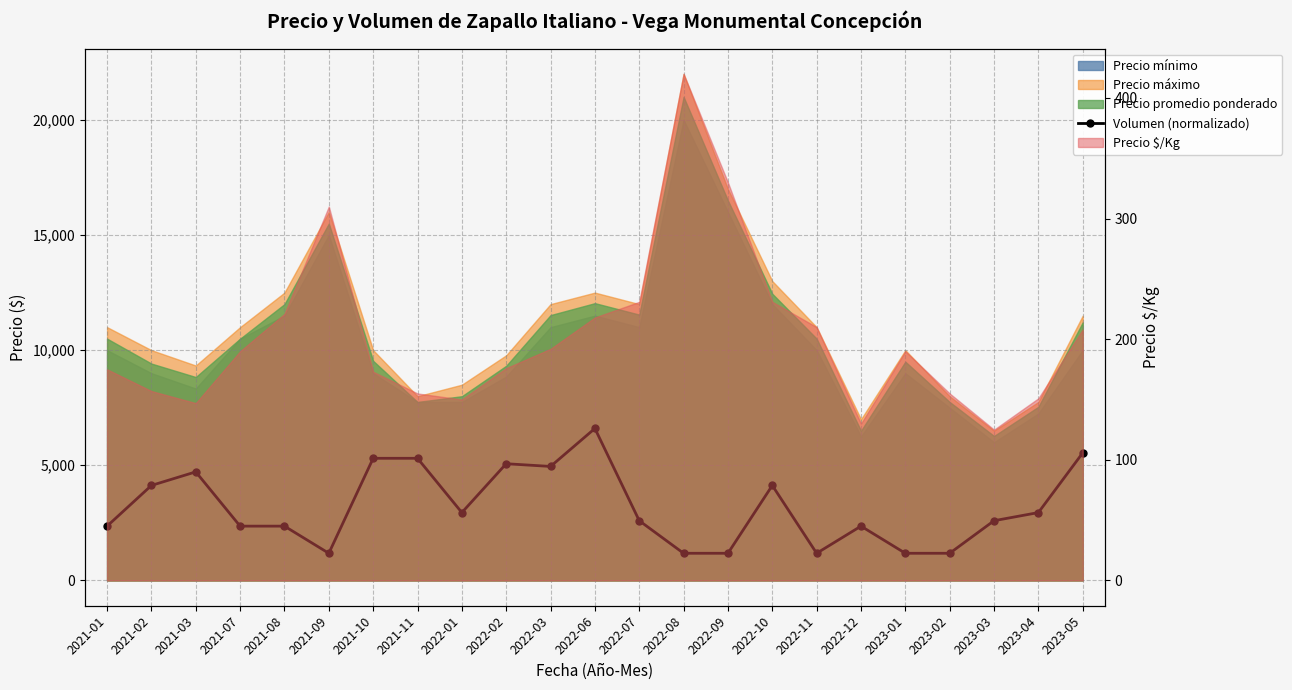

Is it true that the value at 2022-01 is 1057.2?

False